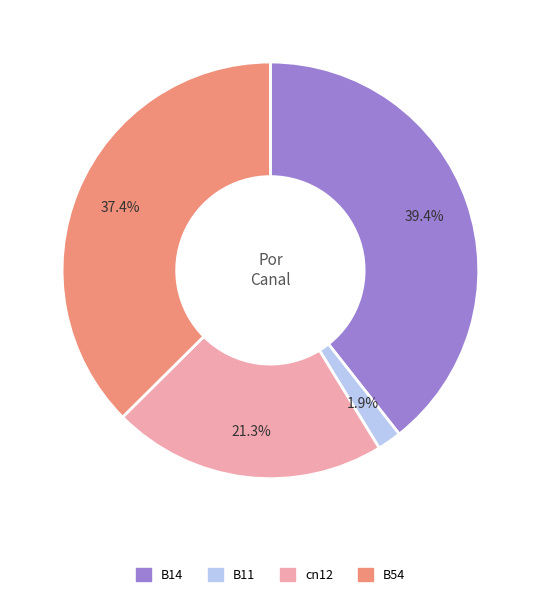

What percentage is NOT represented by B11?

98.1%